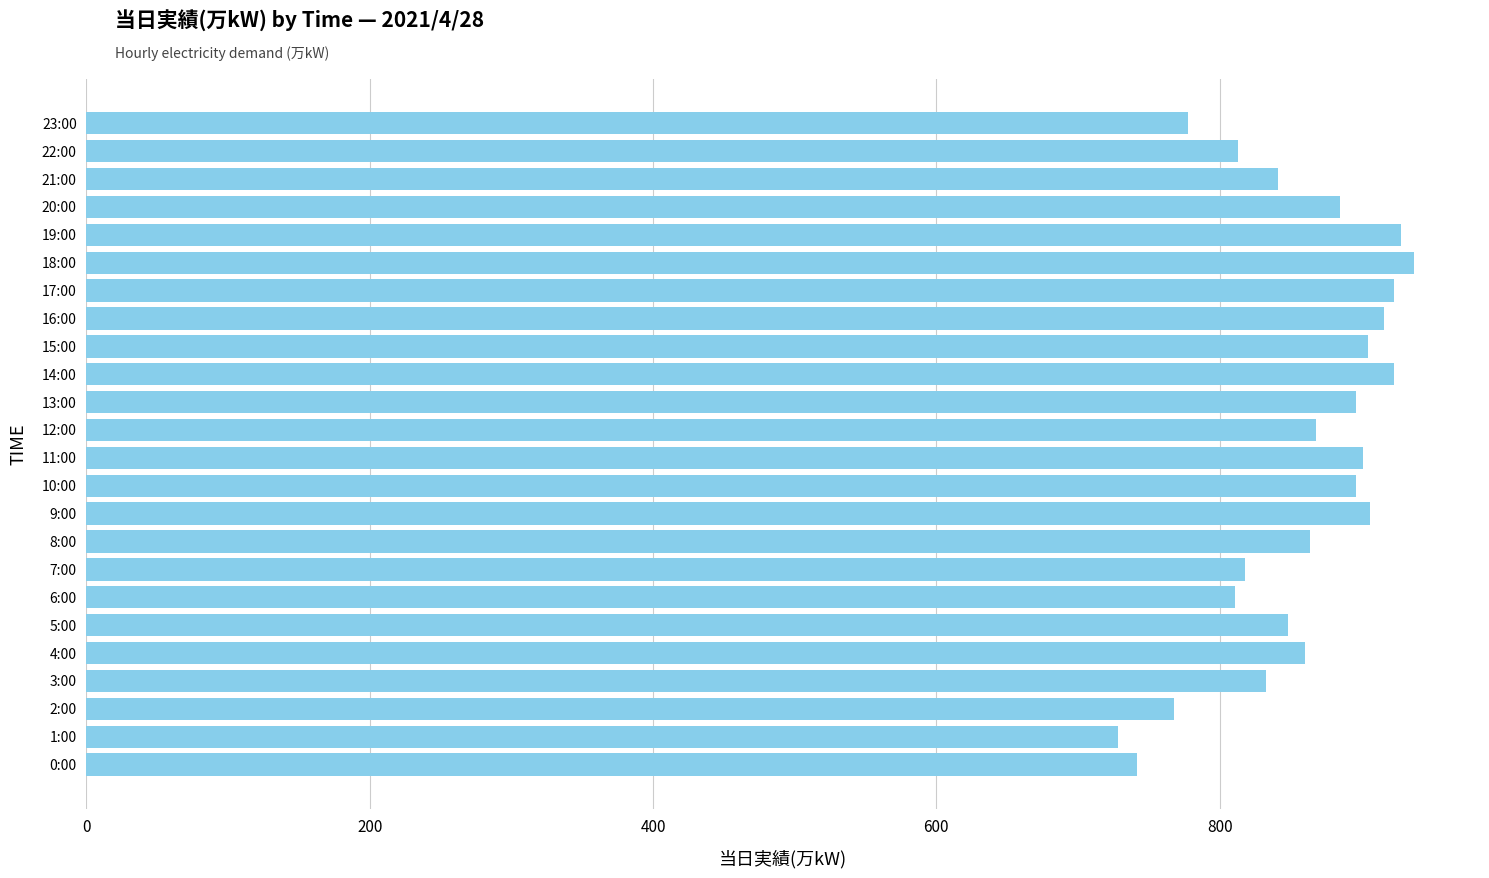

What is the greatest value displayed?

937